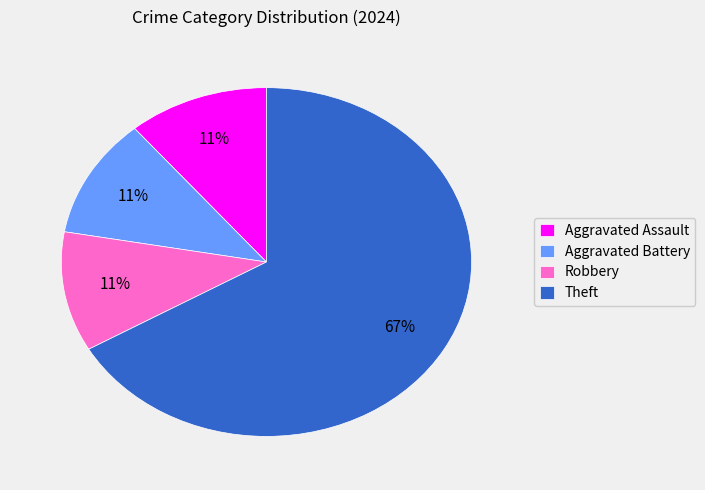

Between Theft and Aggravated Assault, which is larger?

Theft